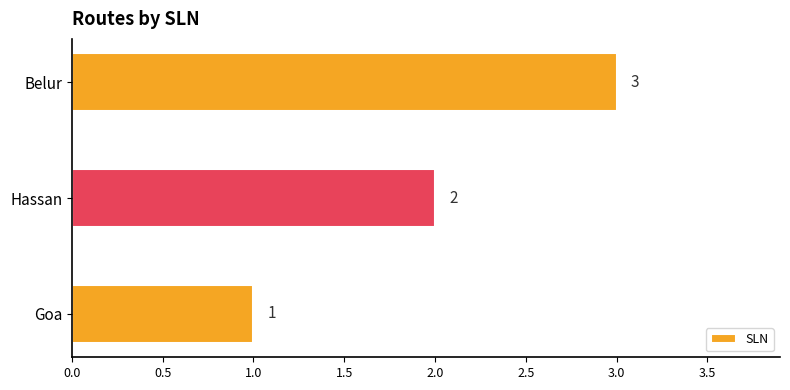

Approximately how many times larger is the value at Goa compared to Hassan?

0.5